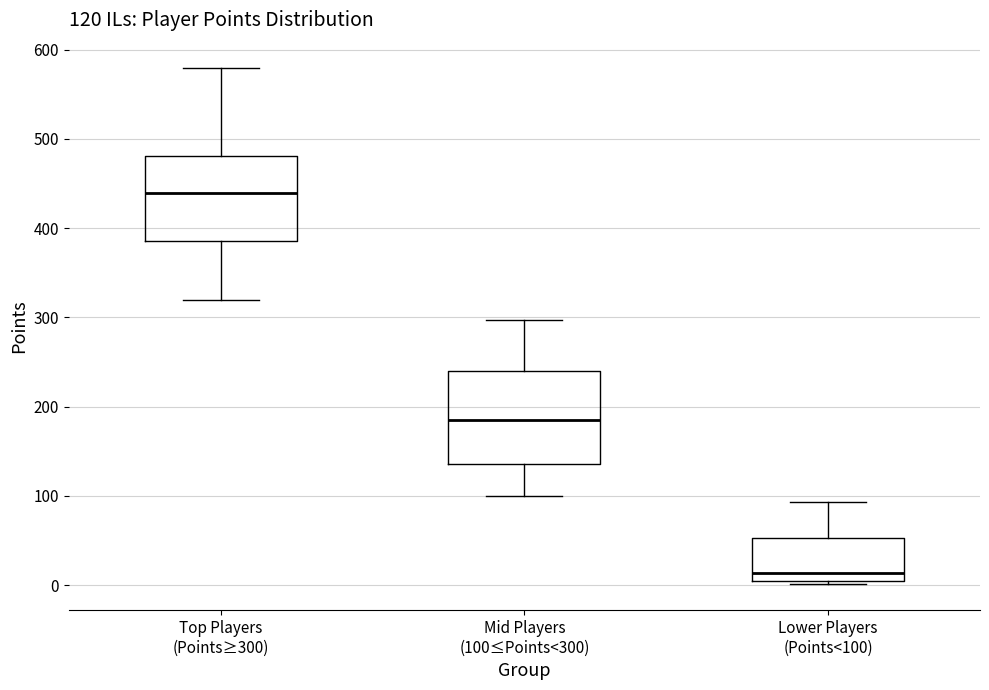

Which box's median line is the highest?

Top Players (Points≥300)